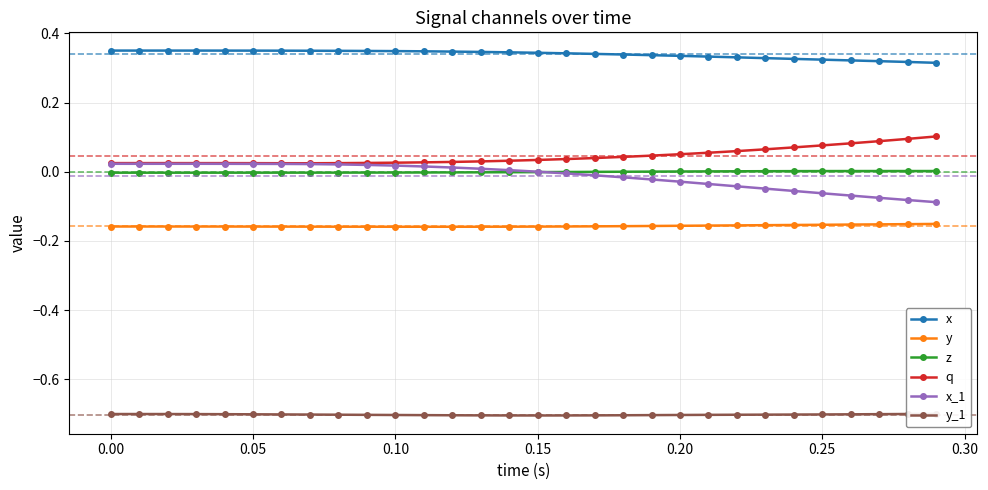

True or false: q and x cross at least once.

False